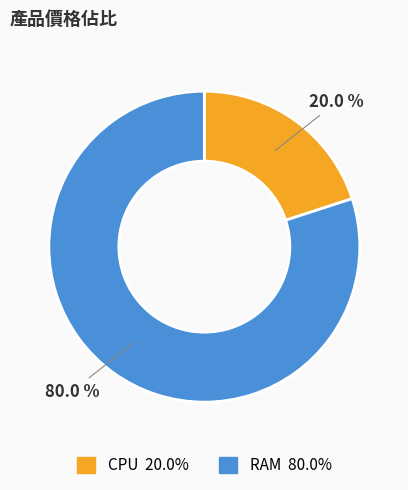

Between CPU and RAM, which is larger?

RAM